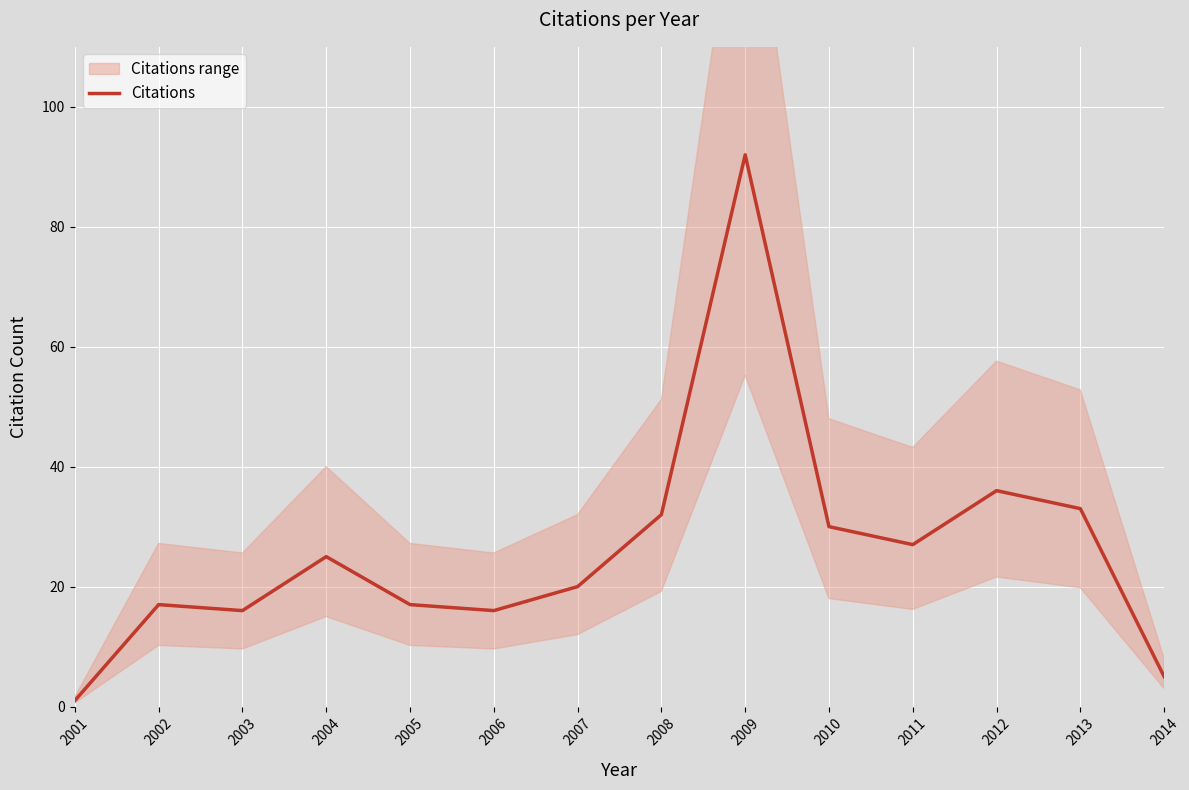

How many data points are less than 25?

7